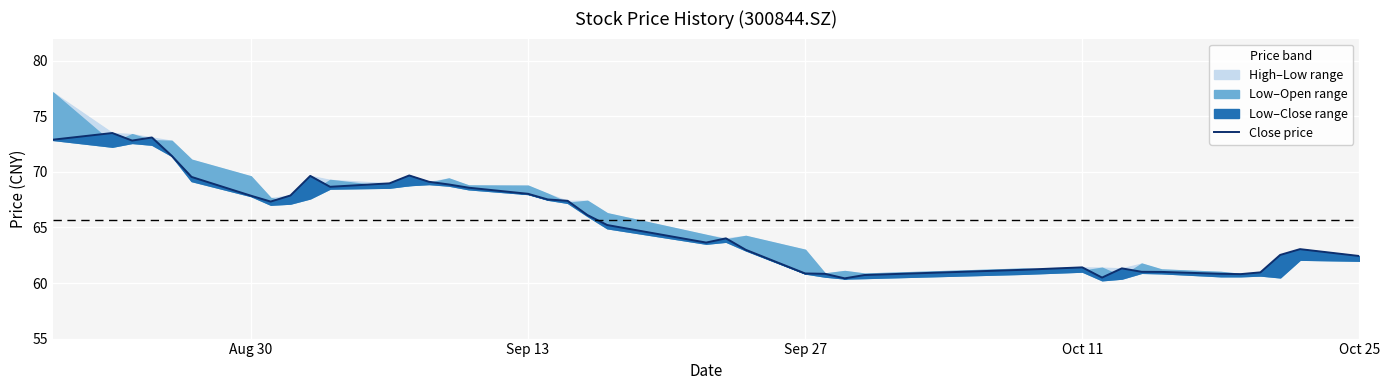

What is the average value?

65.6